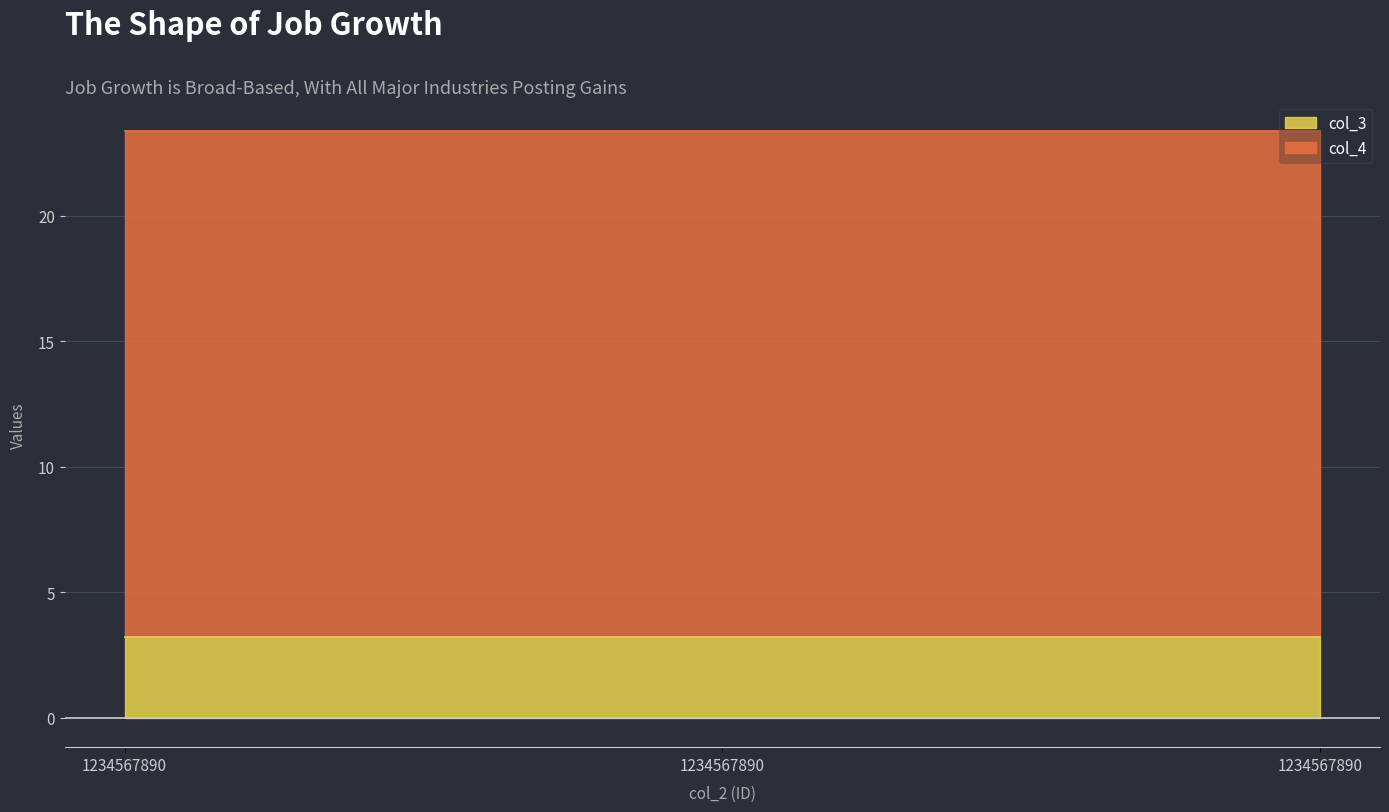

Reading left to right, what are all the values shown in this chart?

col_3: 1234567890=3.2	1234567890=3.2	1234567890=3.2
col_4: 1234567890=20.2	1234567890=20.2	1234567890=20.2